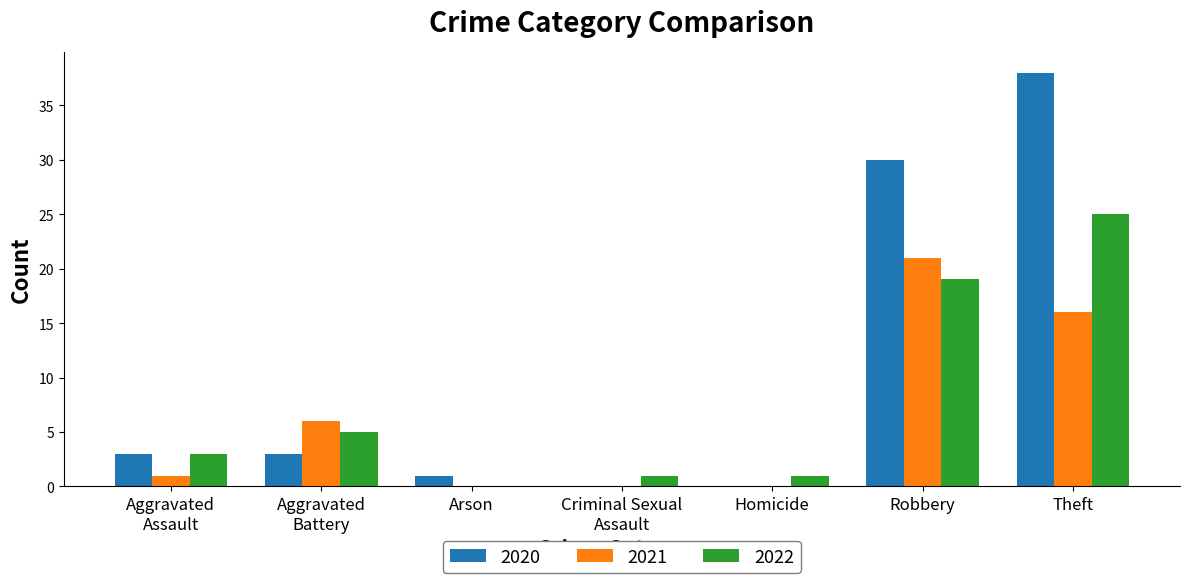

What is the sum of all 2021 values?

44